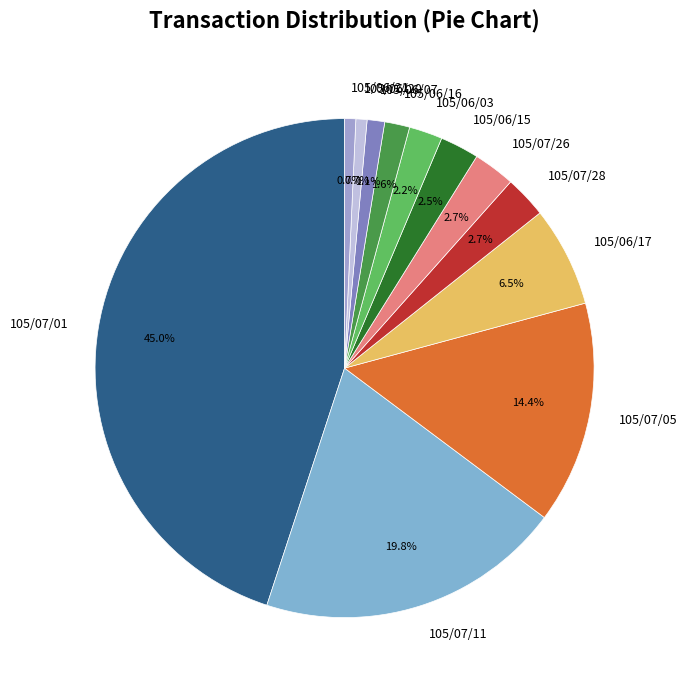

True or false: 105/06/16 accounts for 2% of the total.

True